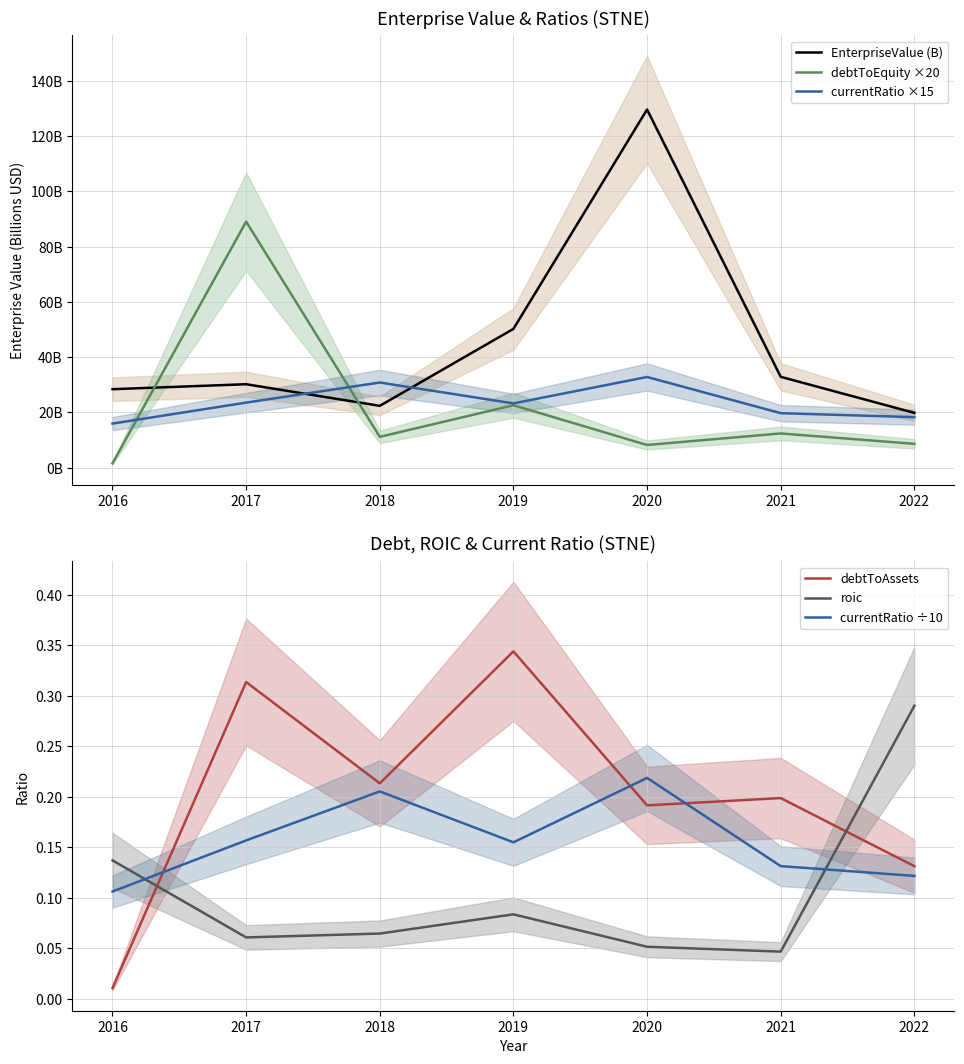

At which label does currentRatio ×15 reach its minimum?

2016